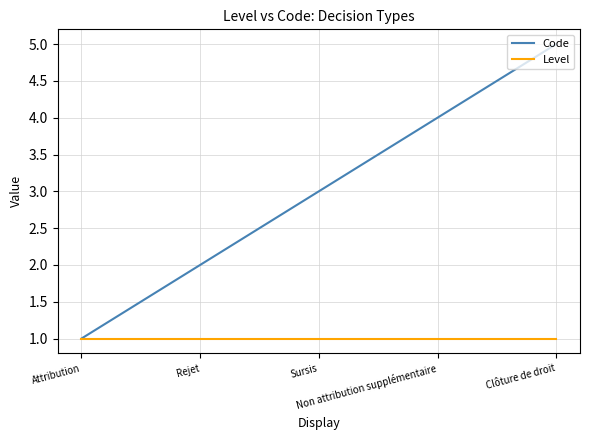

Which series has the widest spread of values?

Code